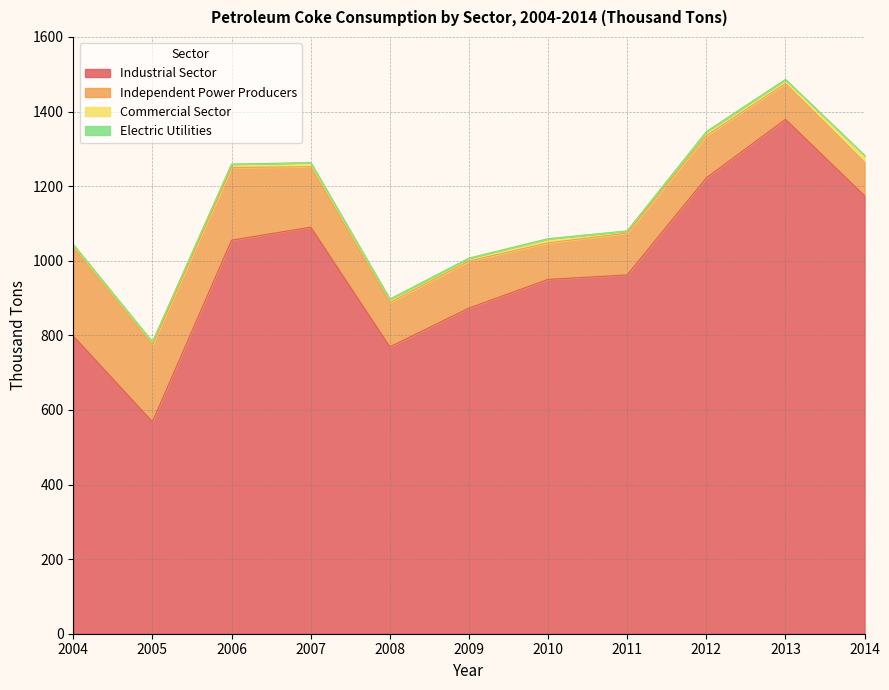

Where is Industrial Sector nearest to the value 973?

2011